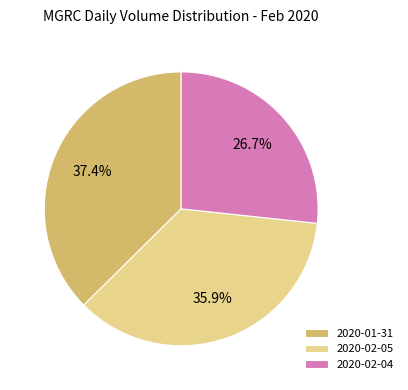

Which slice is the smallest?

2020-02-04